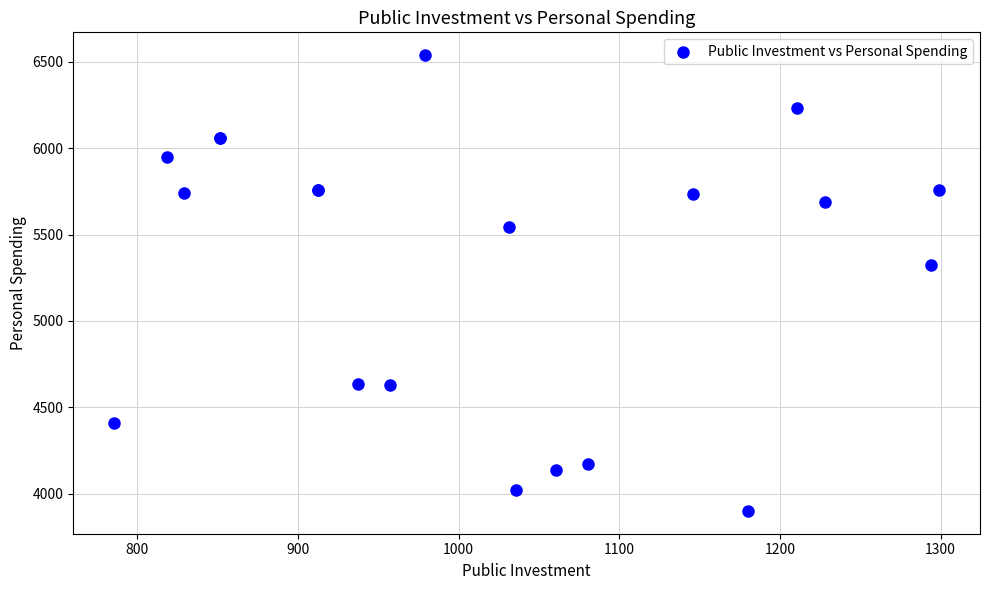

What Y value in the scatter plot is closest to 5219?

5326.0